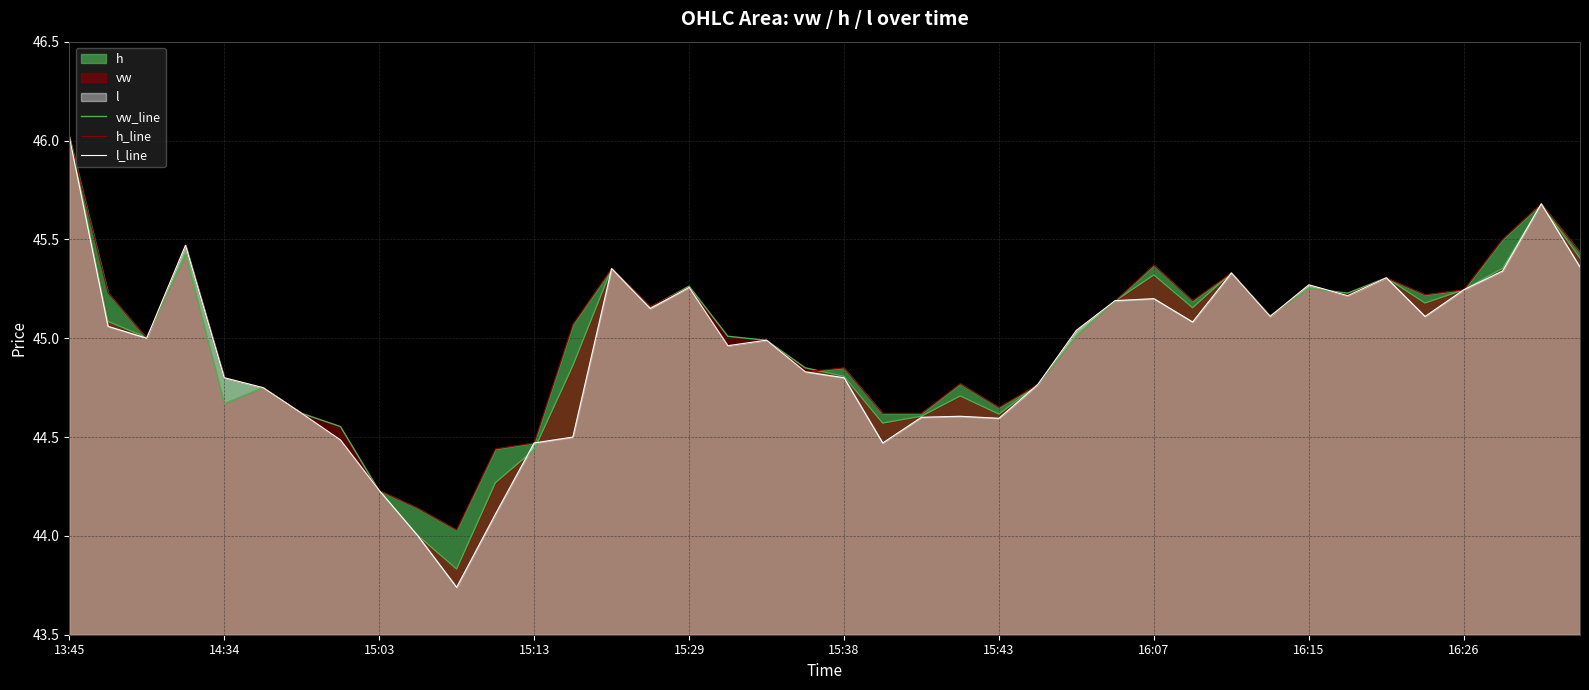

How many data points in vw_line are less than 45?

18